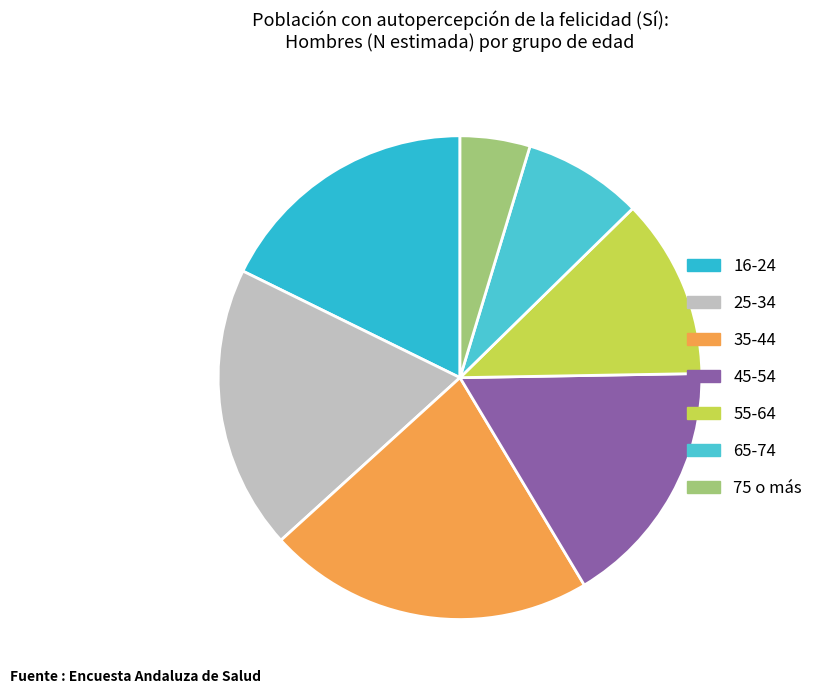

Is it true that 75 o más is 5% of the pie?

True